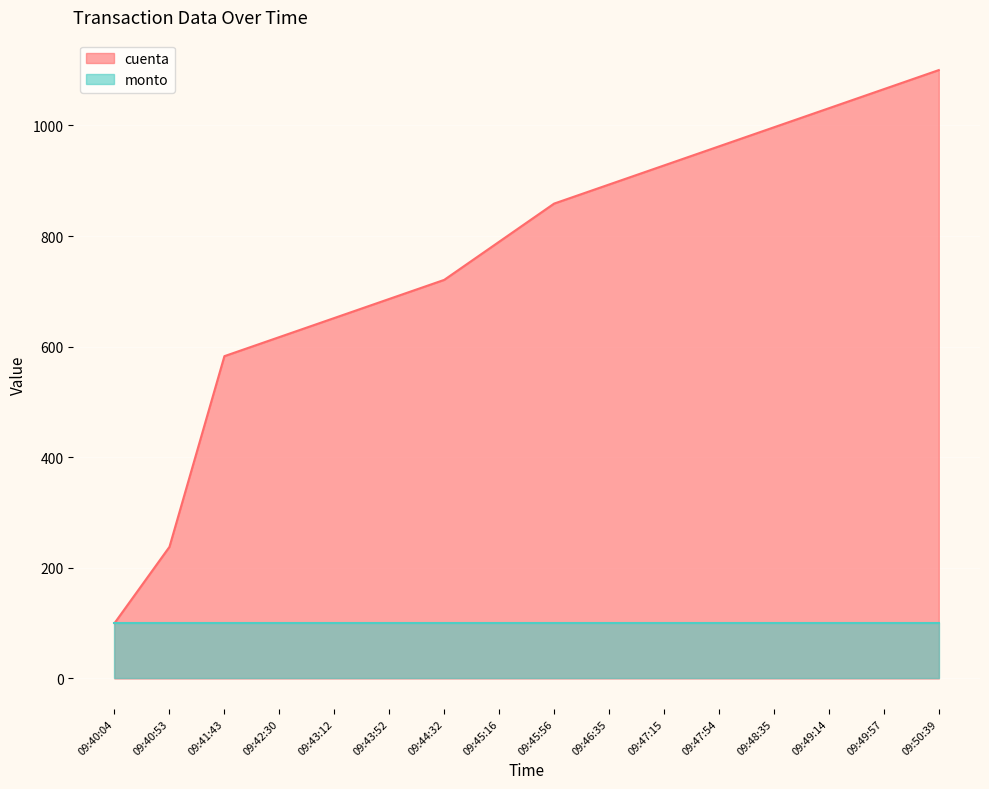

Reading left to right, list all the values displayed in this chart.

09:40:04=100.0	09:40:53=237.9	09:41:43=582.8	09:42:30=617.2	09:43:12=651.7	09:43:52=686.2	09:44:32=720.7	09:45:16=789.7	09:45:56=858.6	09:46:35=893.1	09:47:15=927.6	09:47:54=962.1	09:48:35=996.6	09:49:14=1031.0	09:49:57=1065.5	09:50:39=1100.0